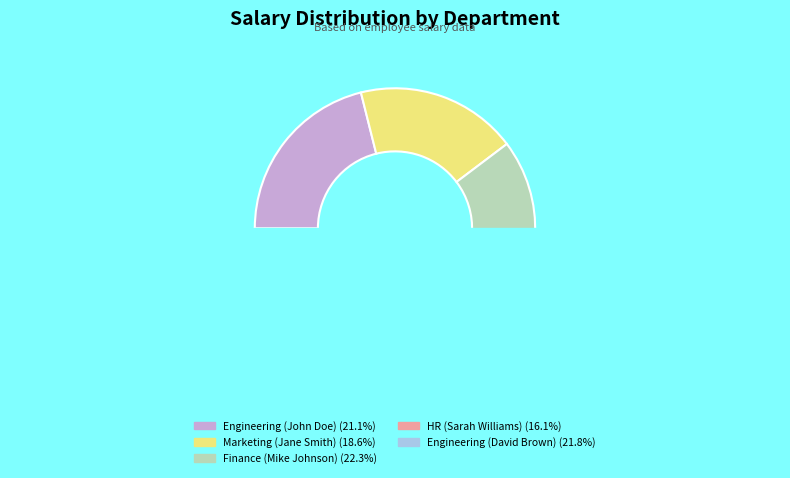

True or false: Marketing (Jane Smith) accounts for 30% of the total.

False